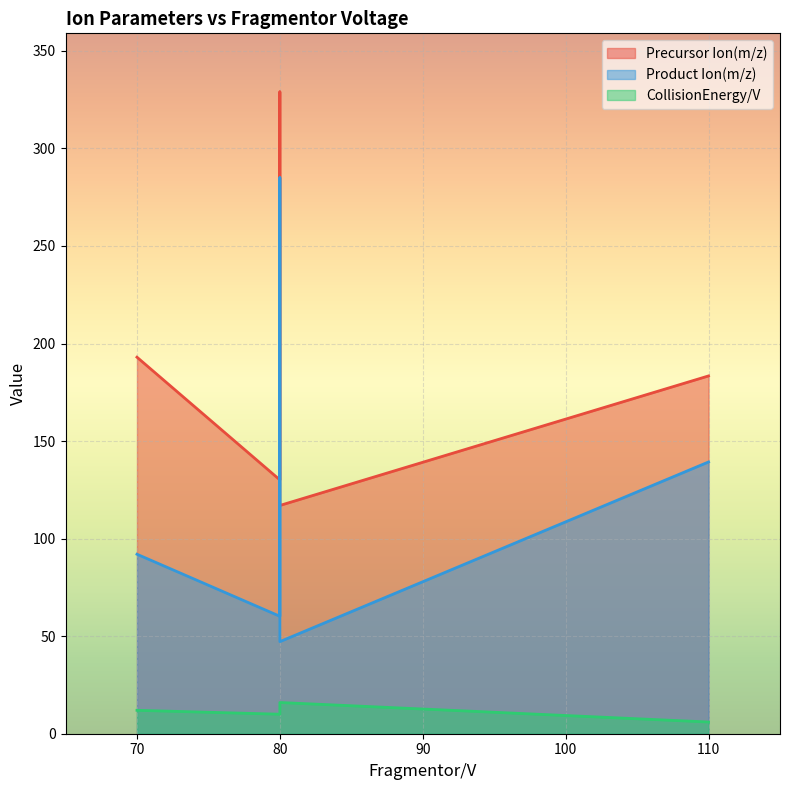

Between 80 and 80, which series saw the biggest shift?

Precursor Ion(m/z)